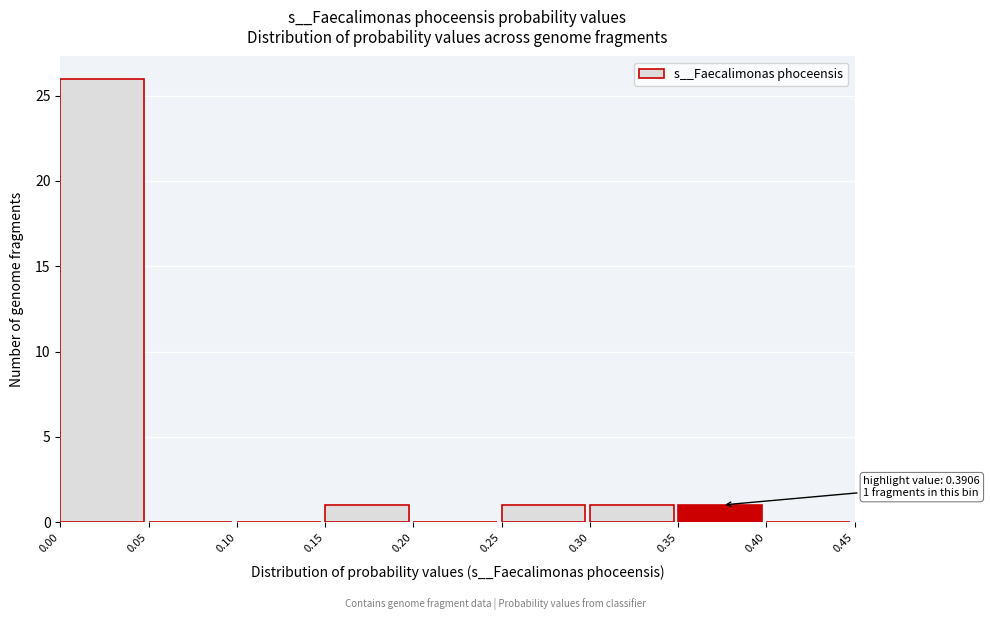

Which range on the x-axis has the tallest bar?

0.00 to 0.05